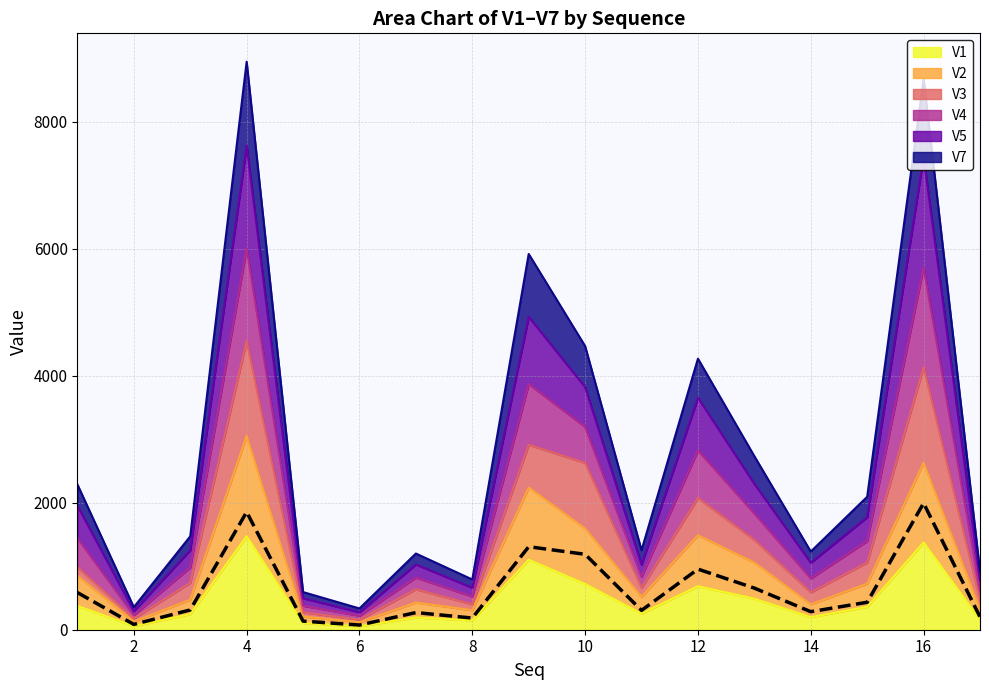

Rank the categories by V1 value from highest to lowest.

4, 16, 9, 10, 12, 13, 1, 15, 11, 3, 14, 7, 17, 8, 5, 2, 6